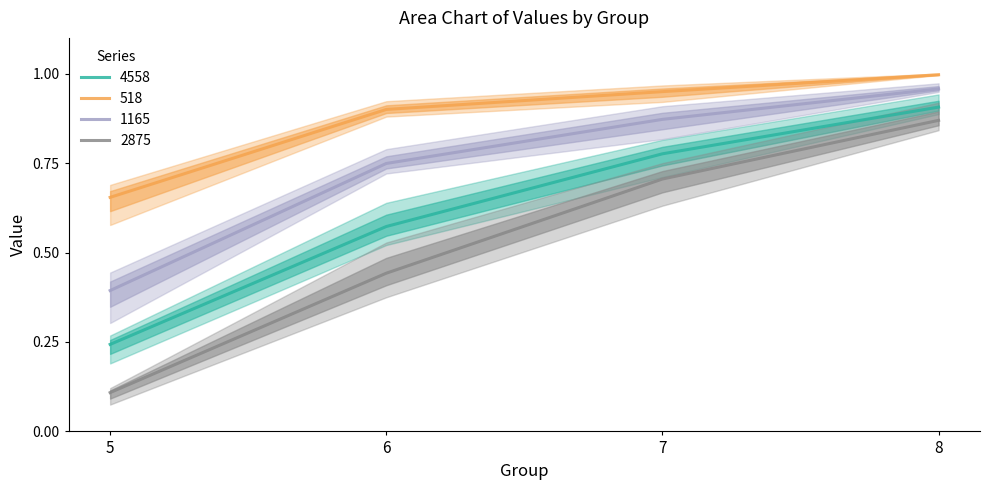

At which label does 2875 reach its peak?

8